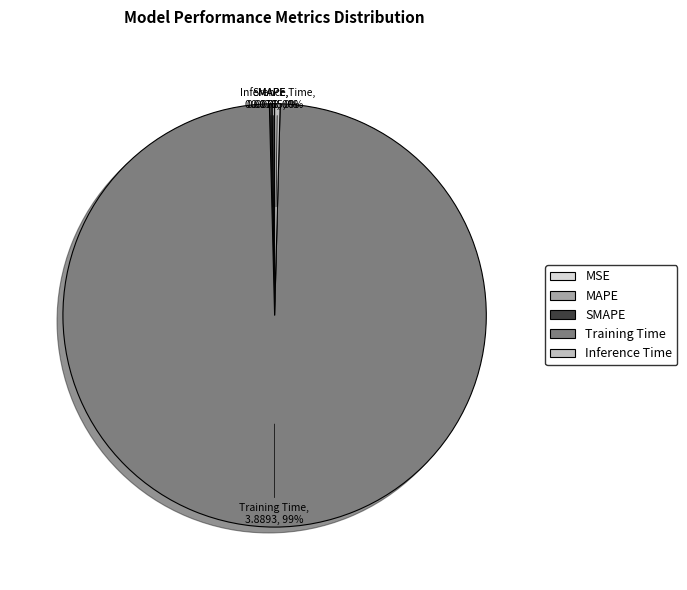

True or false: Training Time accounts for 85% of the total.

False